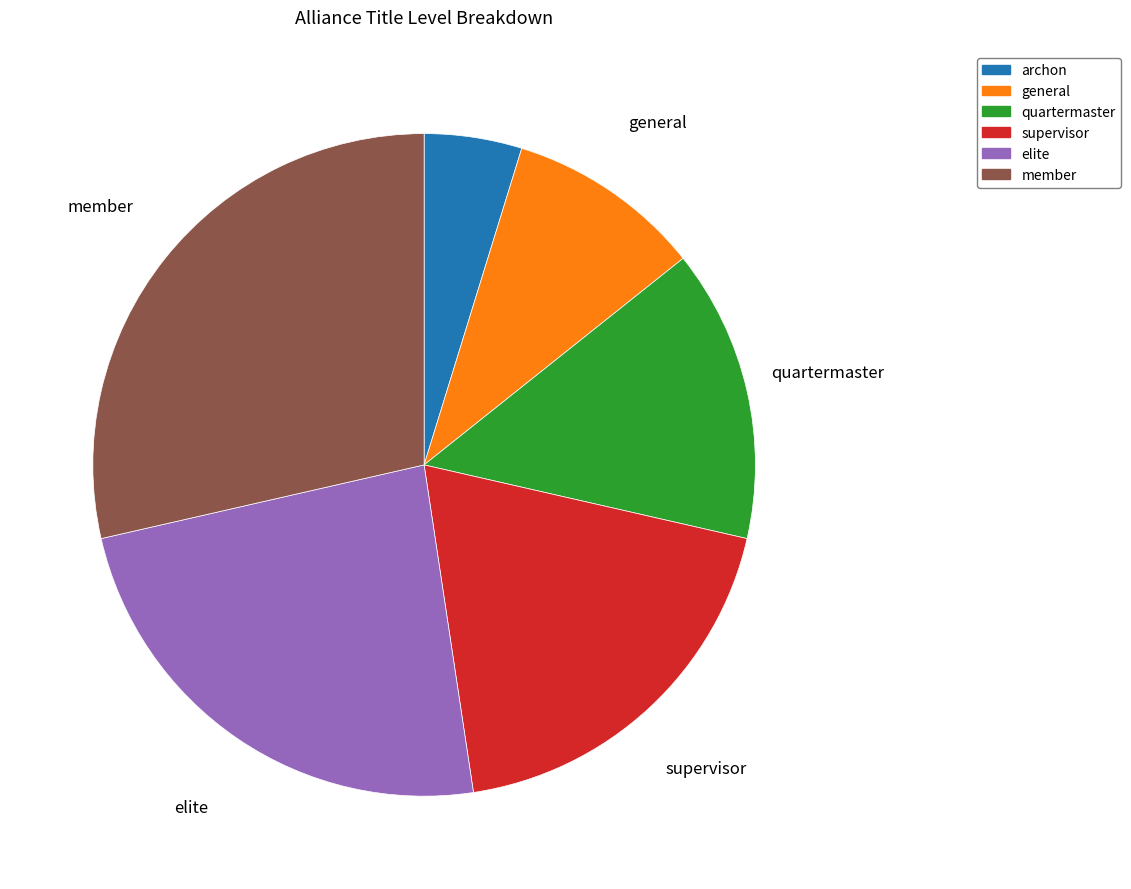

Rank the categories by value from highest to lowest.

member, elite, supervisor, quartermaster, general, archon